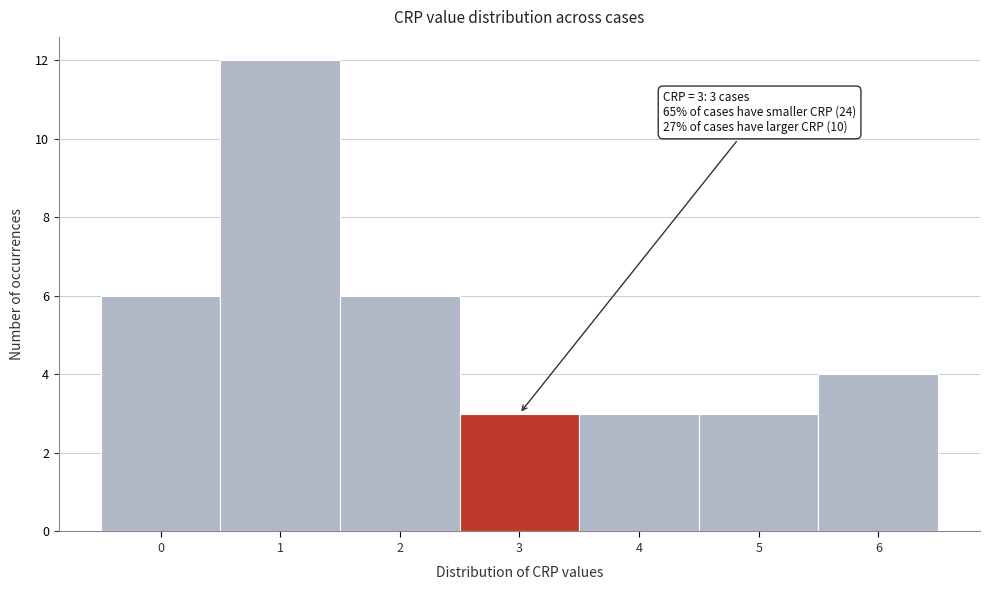

Which range on the x-axis has the tallest bar?

0.5 to 1.5